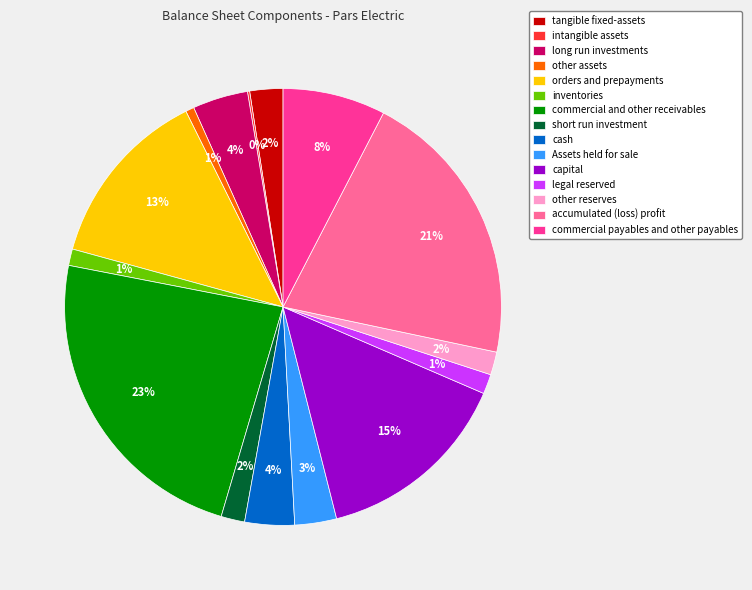

Does legal reserved represent more than half of the total?

No